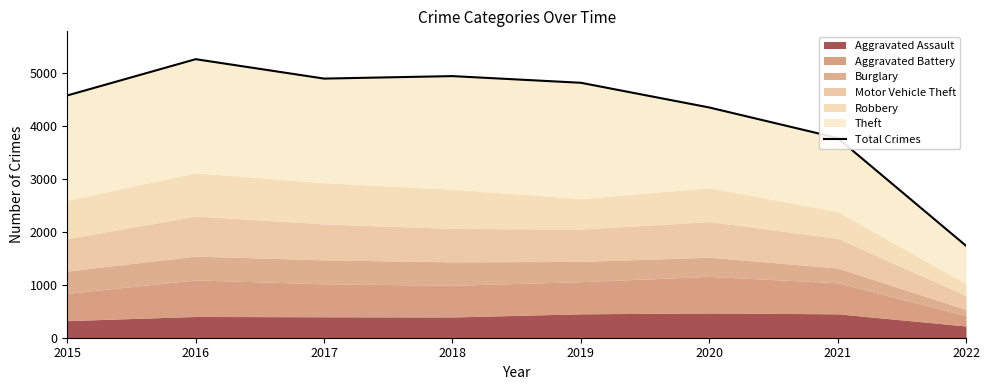

Which category has the lowest value across all series?

2022